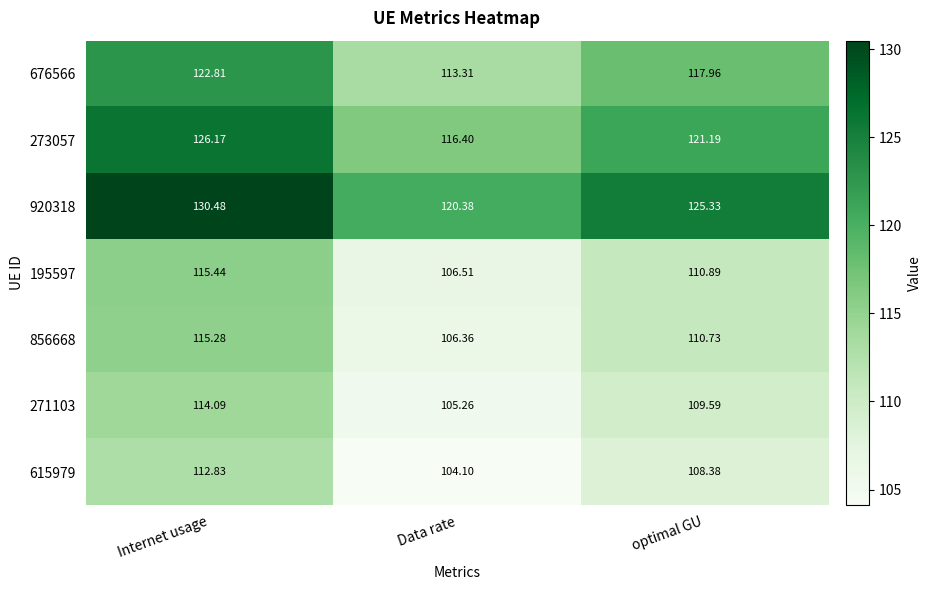

At which label does 271103 first exceed 109?

Internet usage